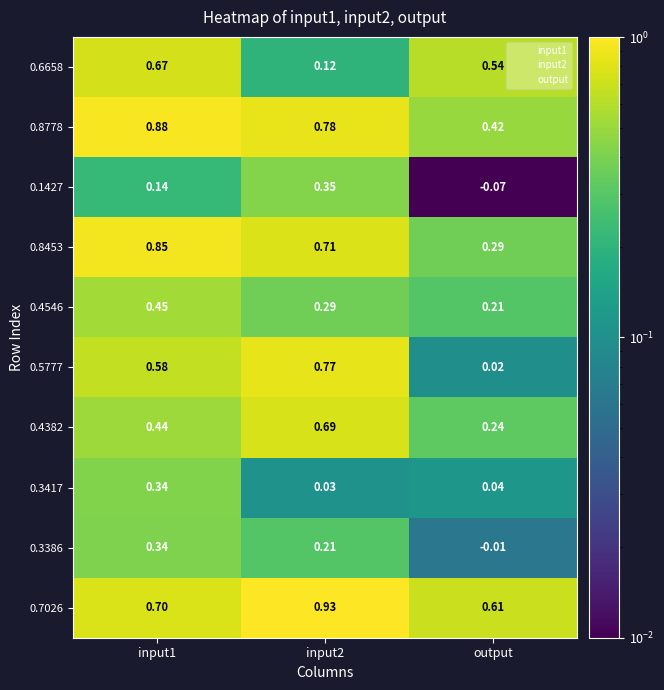

Is the value of 0.3386 at input1 greater than the value of 0.8778 at output?

No